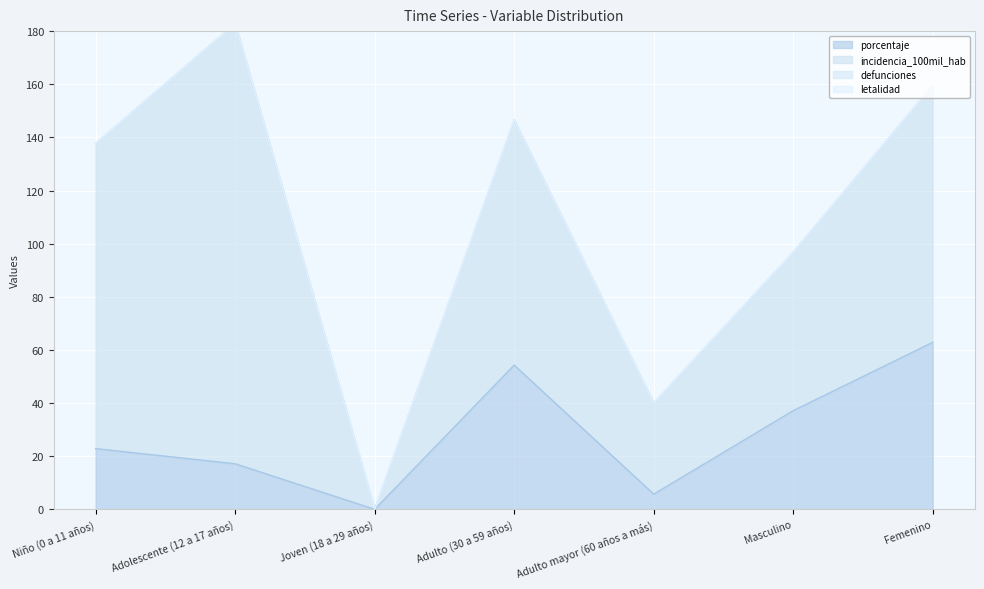

What is the sum of the porcentaje values at Femenino and Joven (18 a 29 años)?

62.9